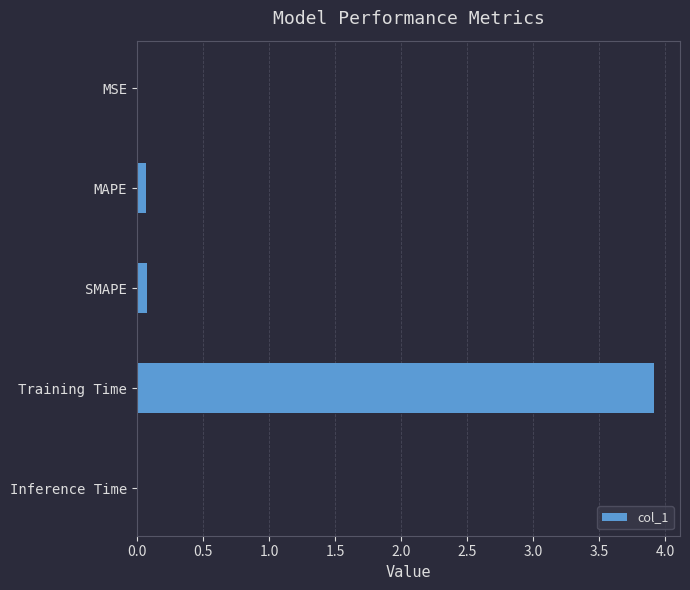

What is the average value?

0.8